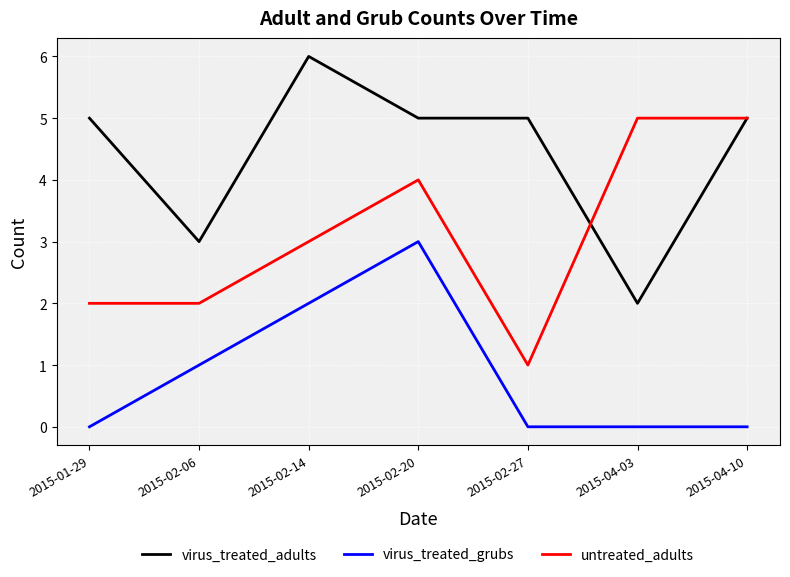

The value of untreated_adults at 2015-02-20 is 1. True or false?

False